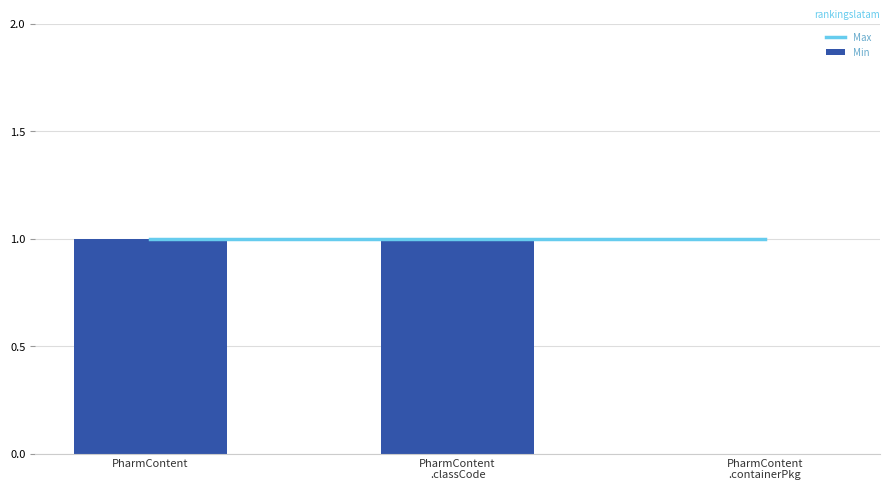

What is the lowest value of the Max series?

1